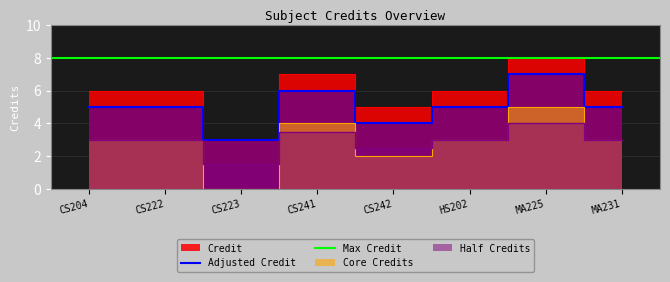

Read the value at CS223.

3